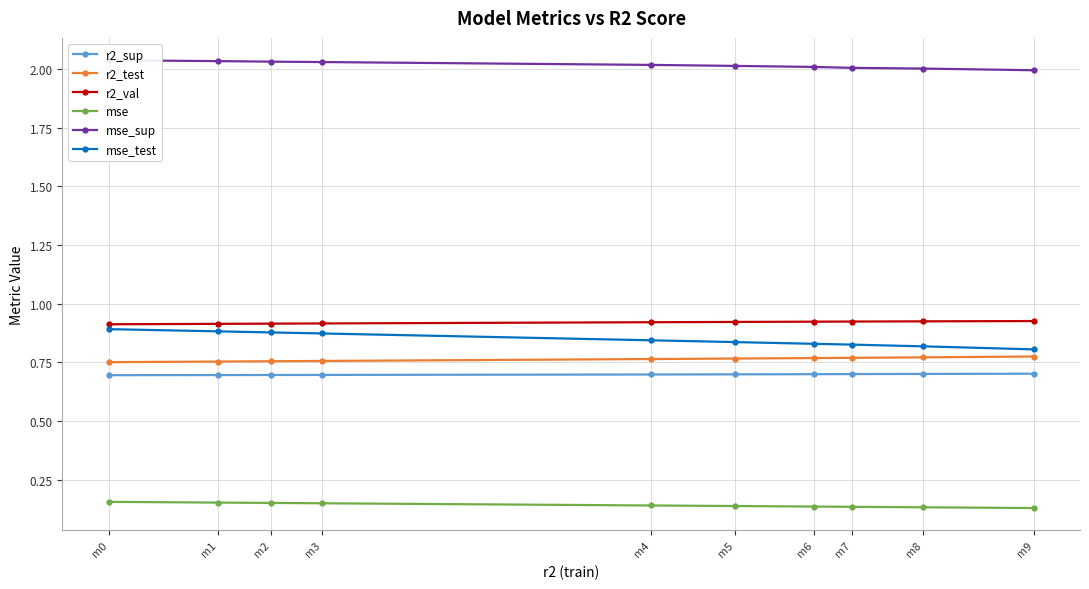

What is the greatest value displayed?

2.0